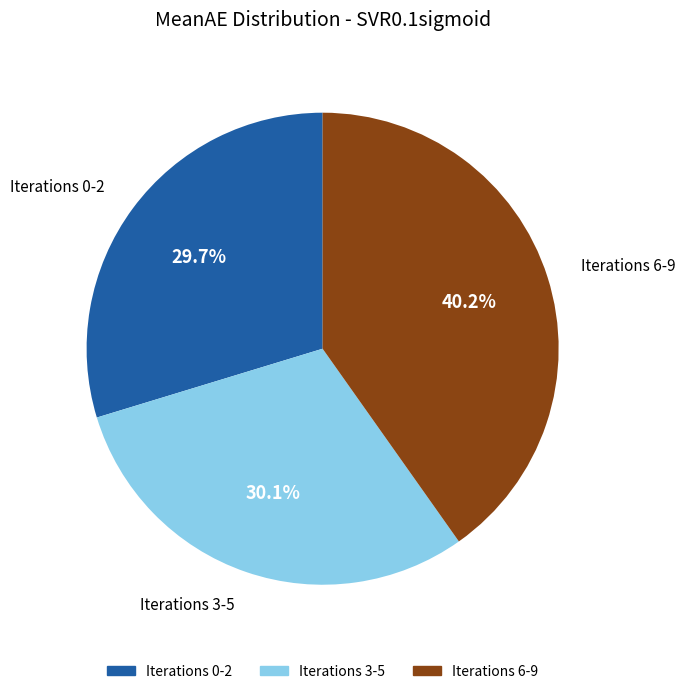

To the nearest percent, what is the difference between the largest and smallest slice percentages?

10%